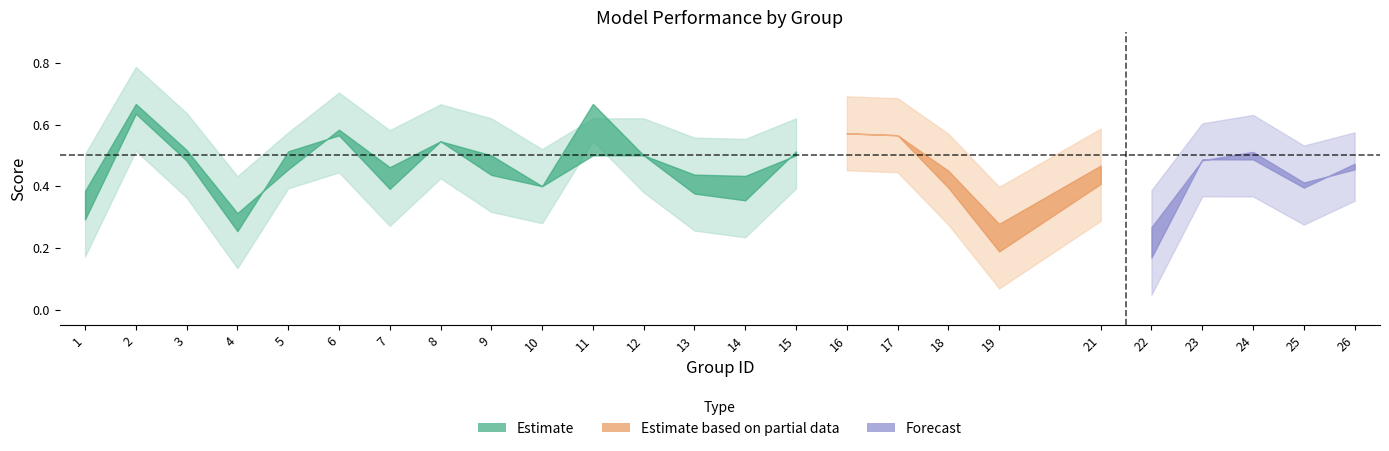

At which category does the chart reach its peak across all series?

11